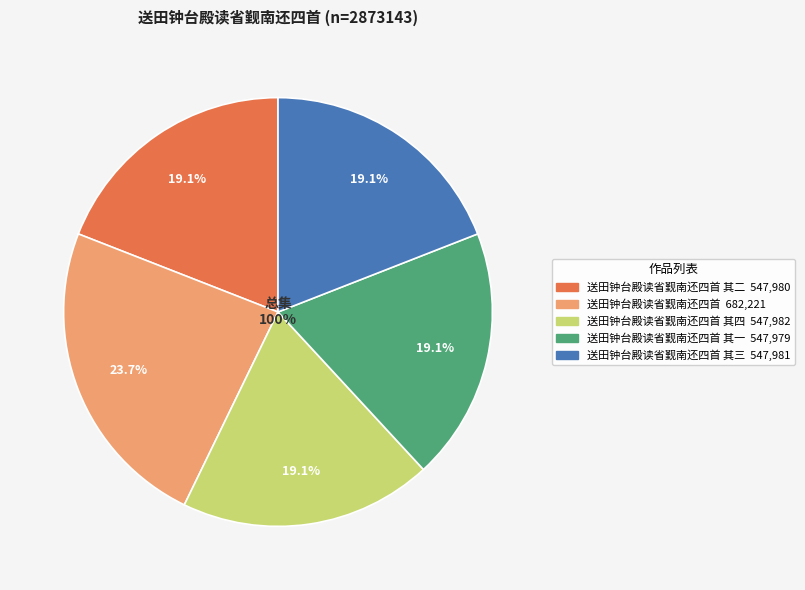

Between 送田钟台殿读省觐南还四首 and 送田钟台殿读省觐南还四首 其一, which is larger?

送田钟台殿读省觐南还四首